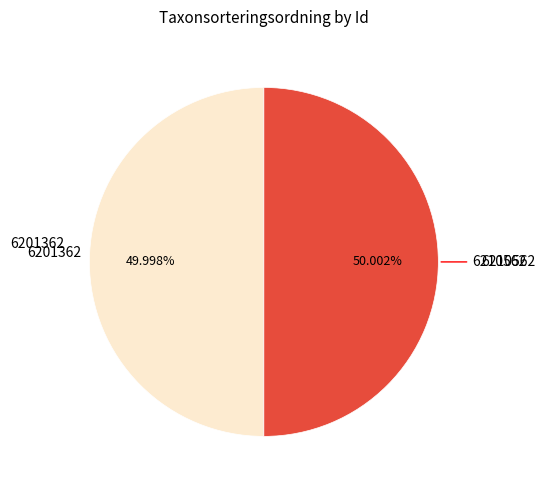

Is there any slice that represents more than half of the pie?

Yes